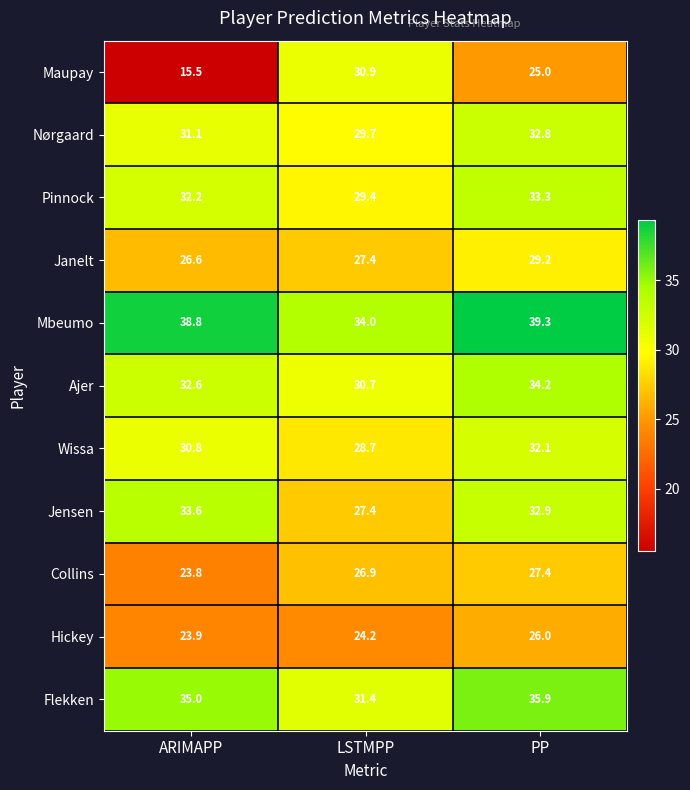

The value of Mbeumo at PP is 59.7. True or false?

False